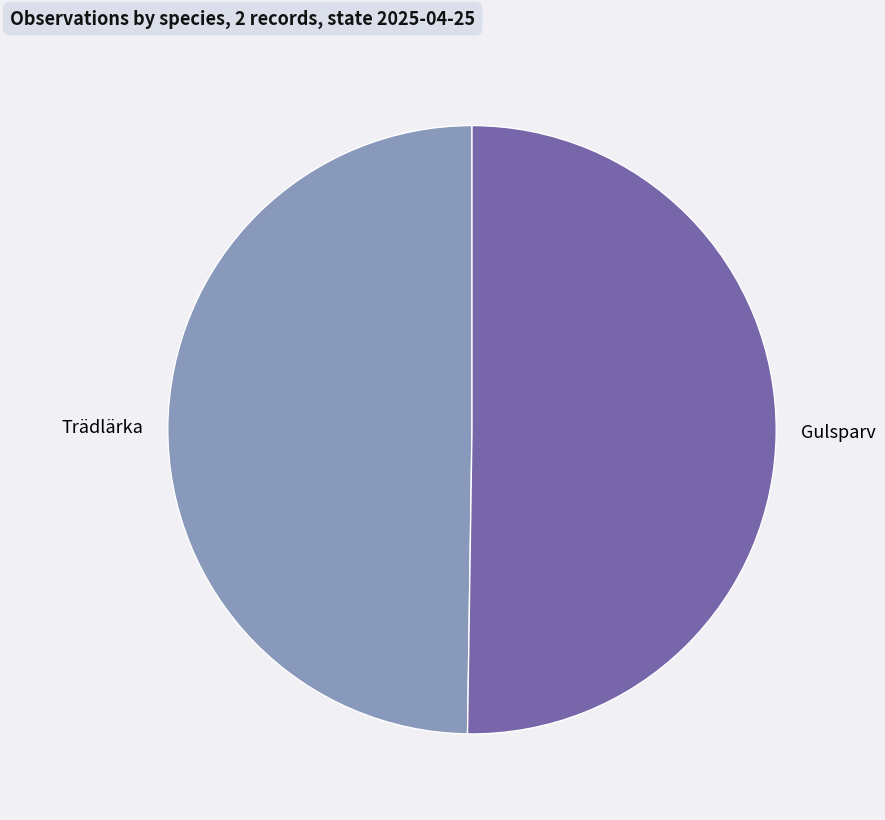

Is it true that Gulsparv is 38% of the pie?

False